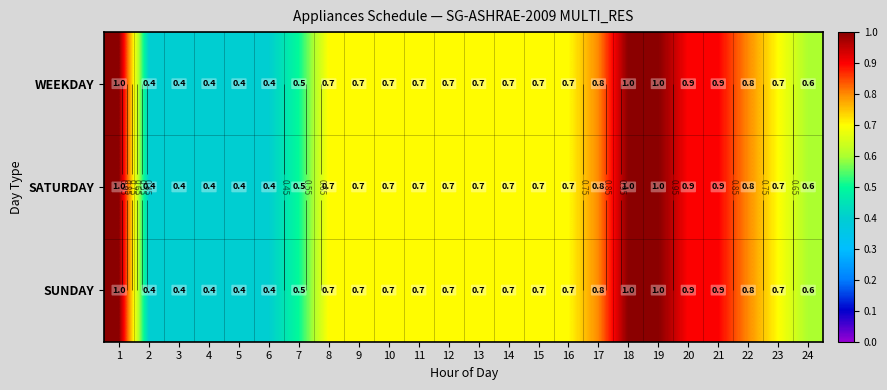

What is the sum of the WEEKDAY values at 24 and 7?

1.1